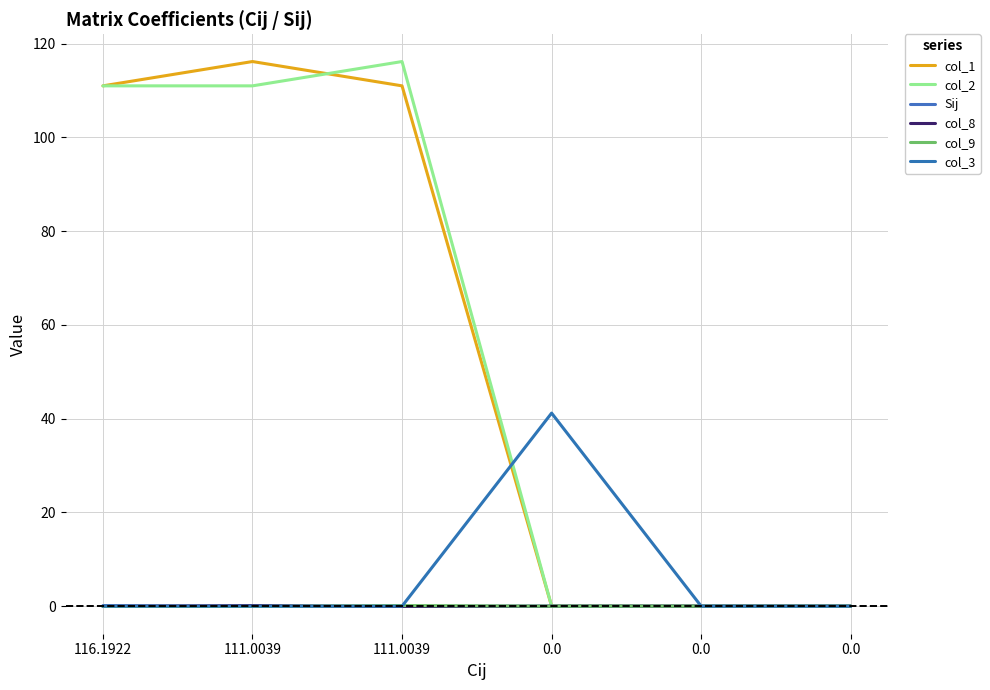

Which has a higher value, 0.0 or 116.1922?

116.1922